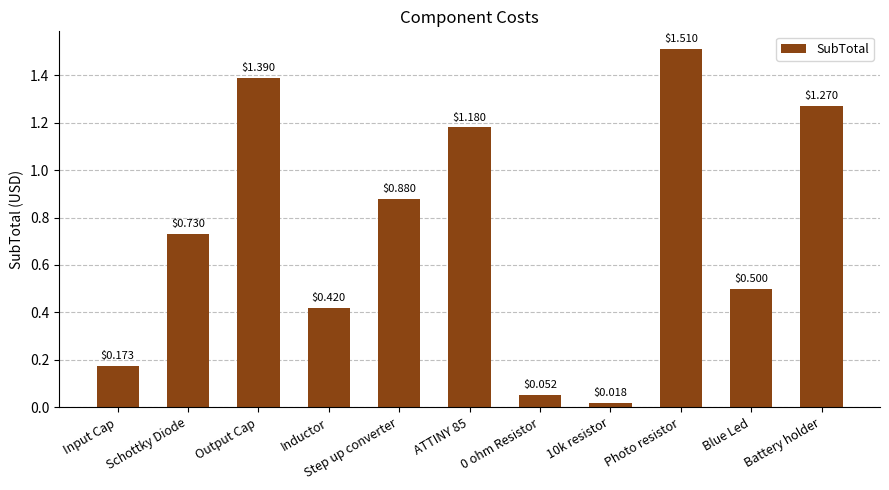

What is the sum of the values at Schottky Diode and Output Cap?

2.1